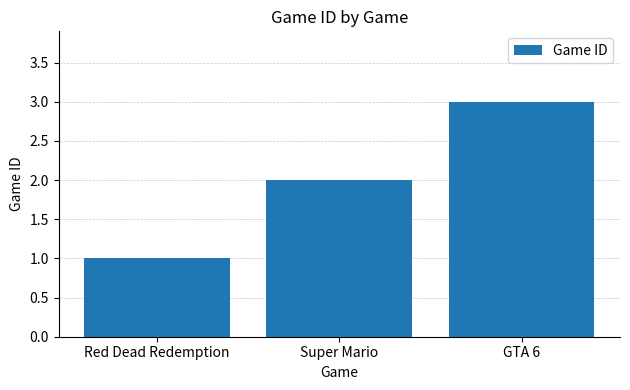

What is the label of the 2nd bar from the right?

Super Mario